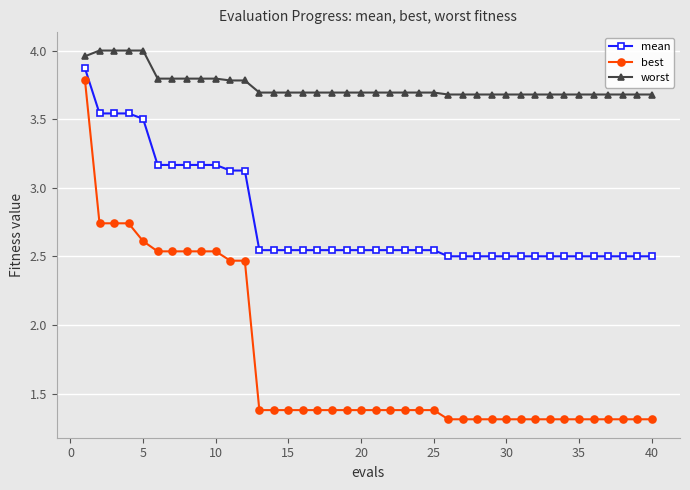

What is the sum of all worst values?

149.7